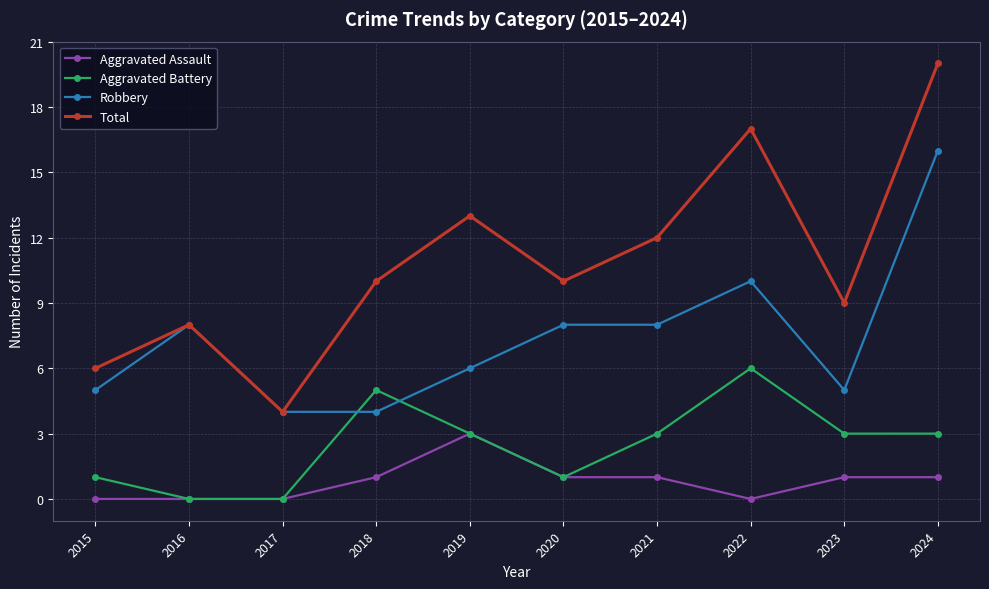

Which series has the largest total across all categories?

Total